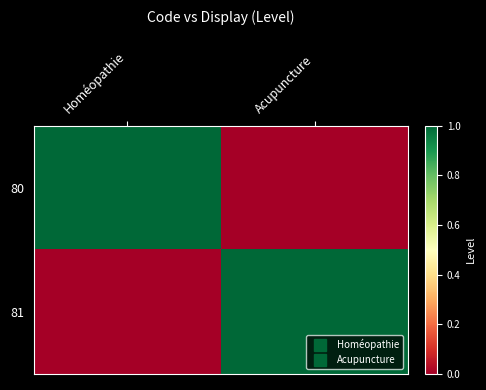

Which category has the highest value across all series?

Homéopathie